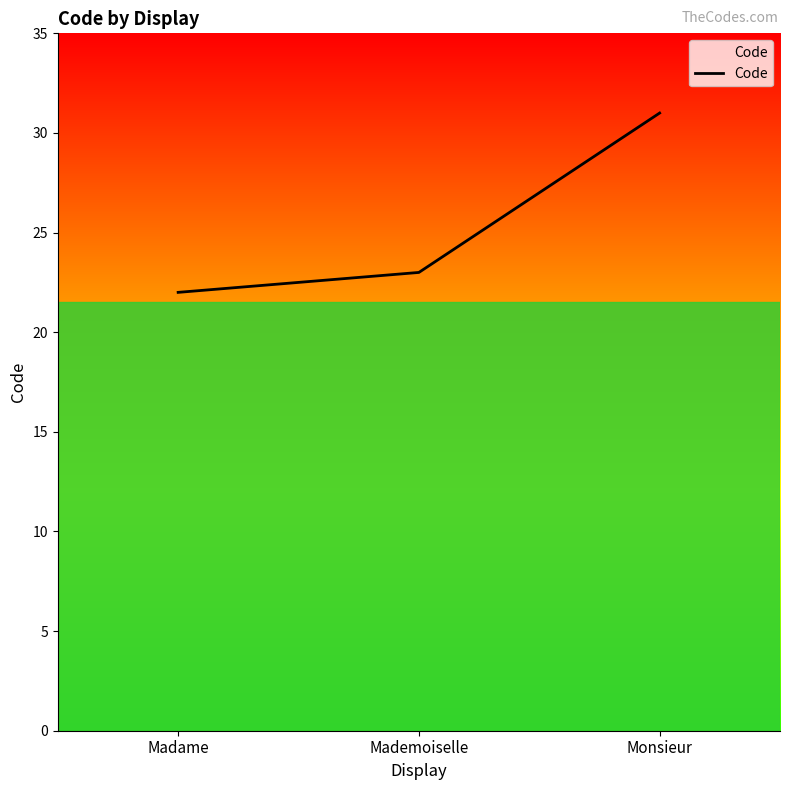

The value at Mademoiselle is 12. True or false?

False